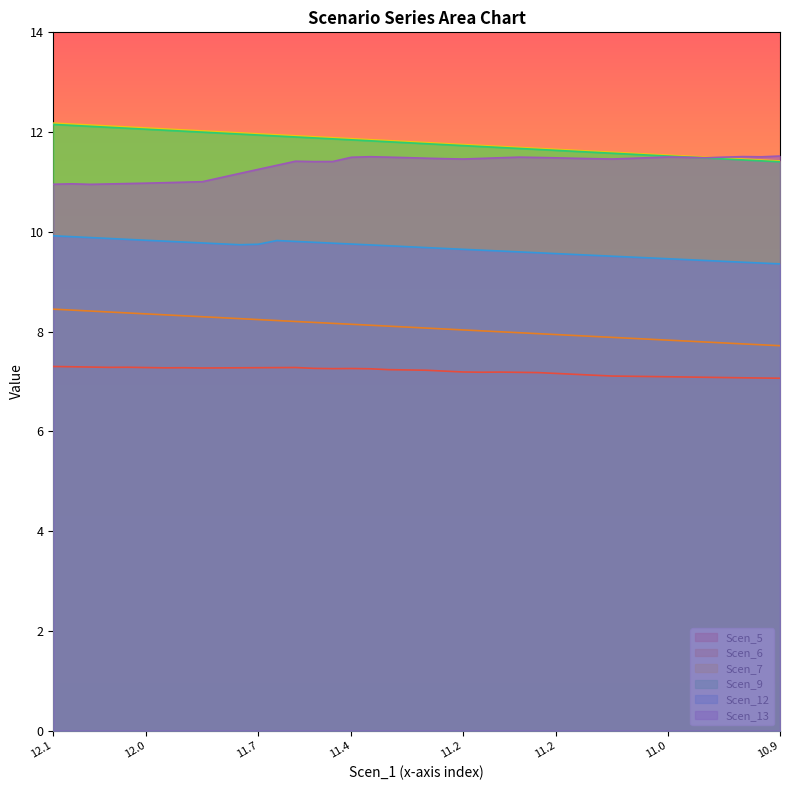

List the series in order of their peak value, highest first.

Scen_7, Scen_9, Scen_13, Scen_12, Scen_6, Scen_5